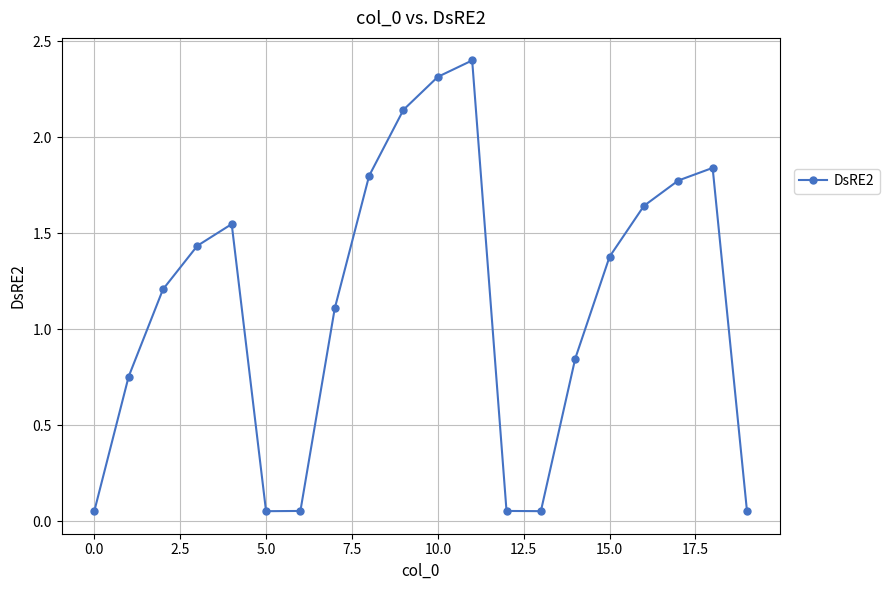

True or false: there are more than 0 points higher than both neighbors.

True